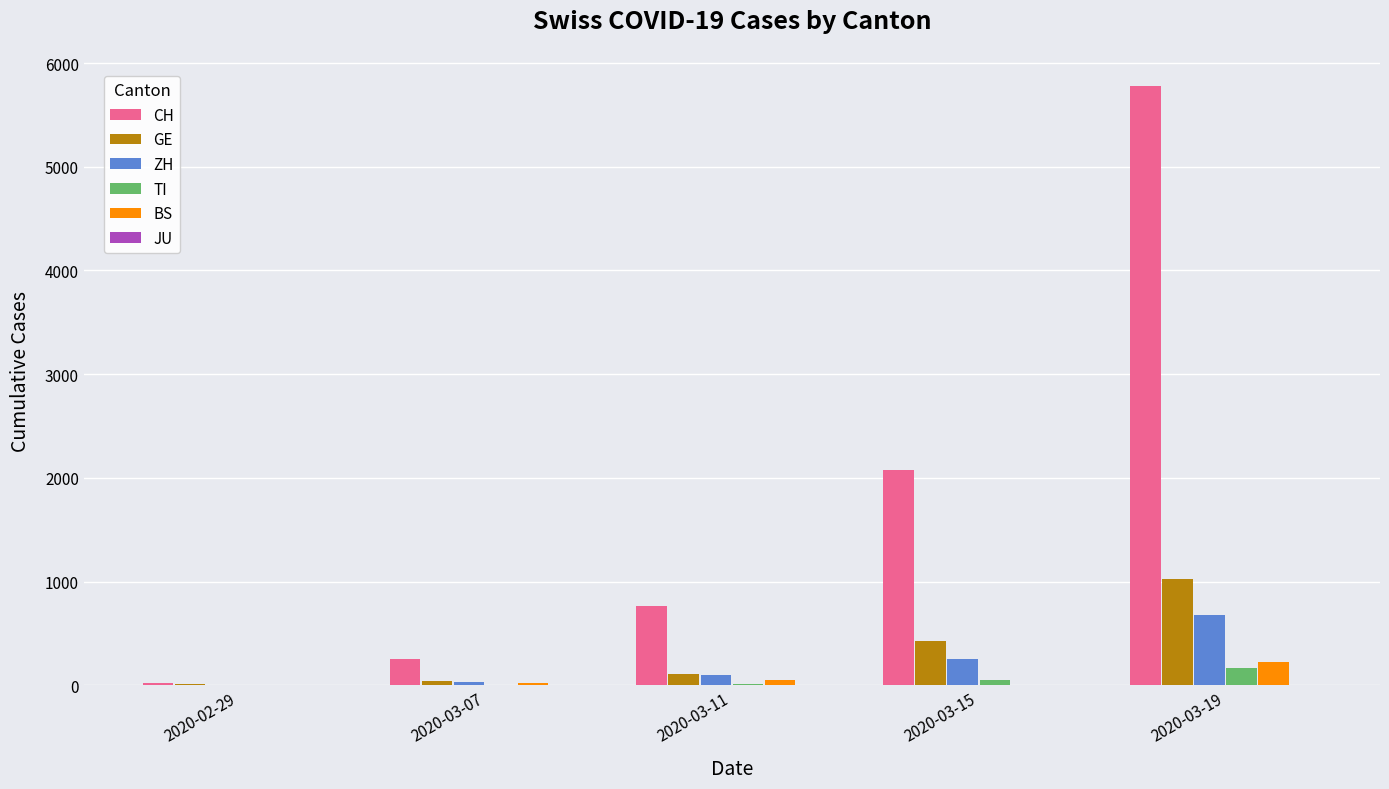

At which category is the sum across all series the highest?

2020-03-19